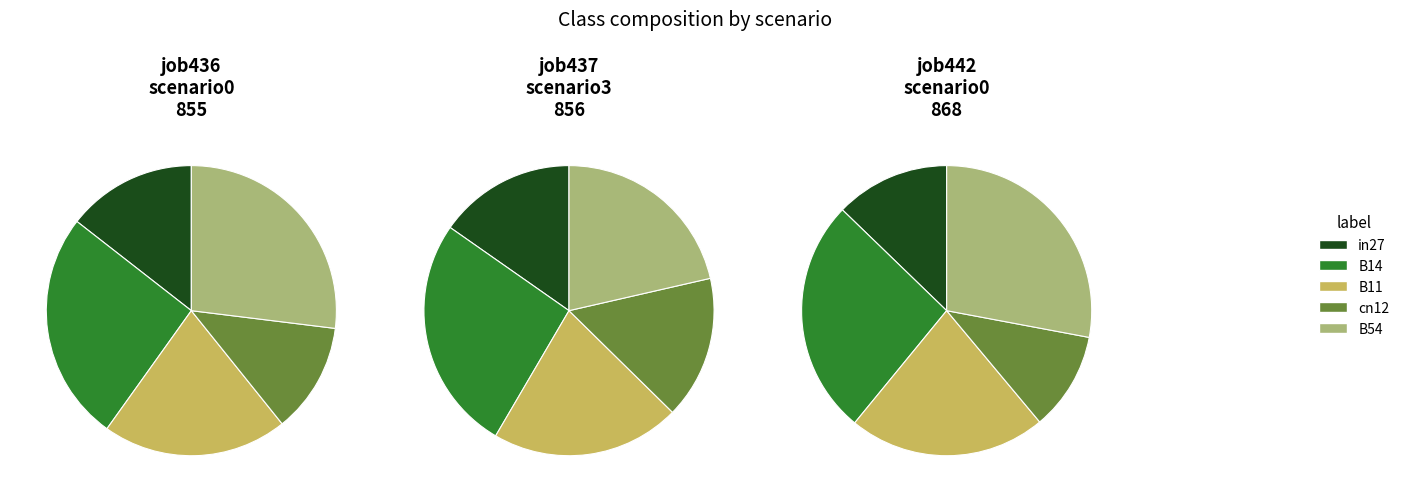

To the nearest percent, what is the difference between the B14 and B11 slice percentages?

4%